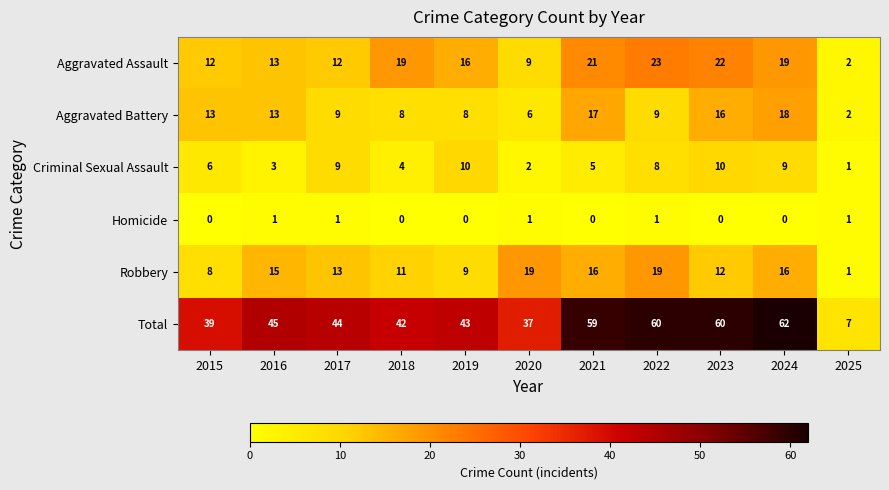

The value of Criminal Sexual Assault at 2023 is 10. True or false?

True